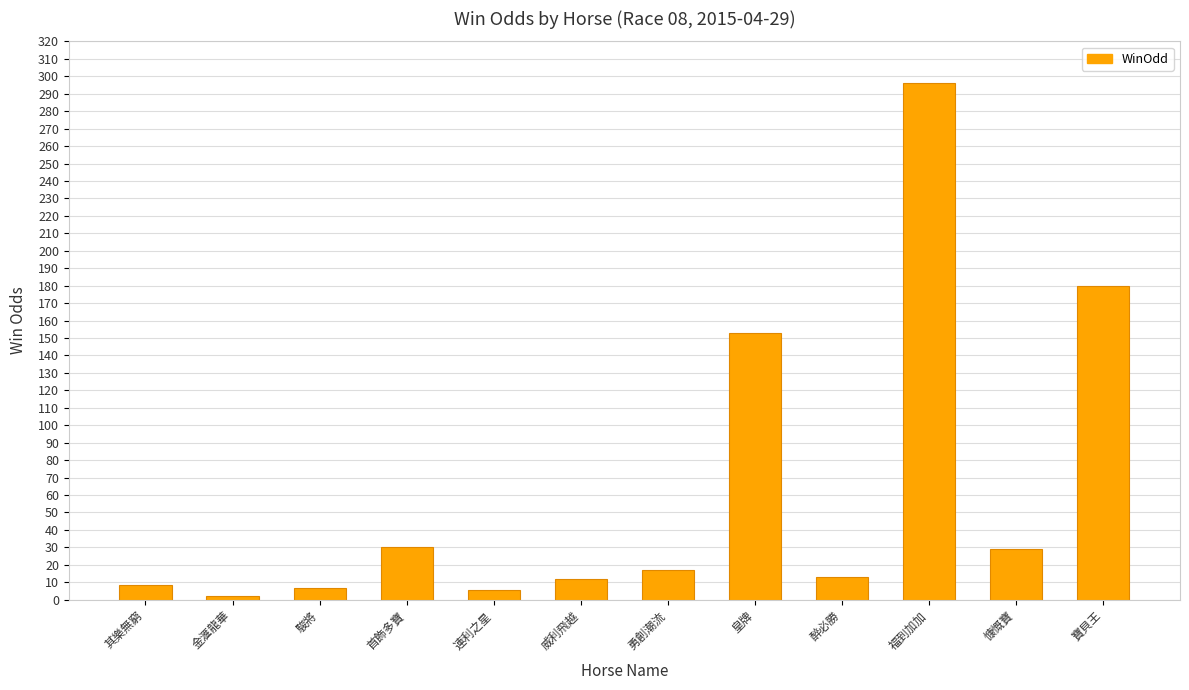

What is the change in value from 其樂無窮 to 勇創潮流?

+8.5